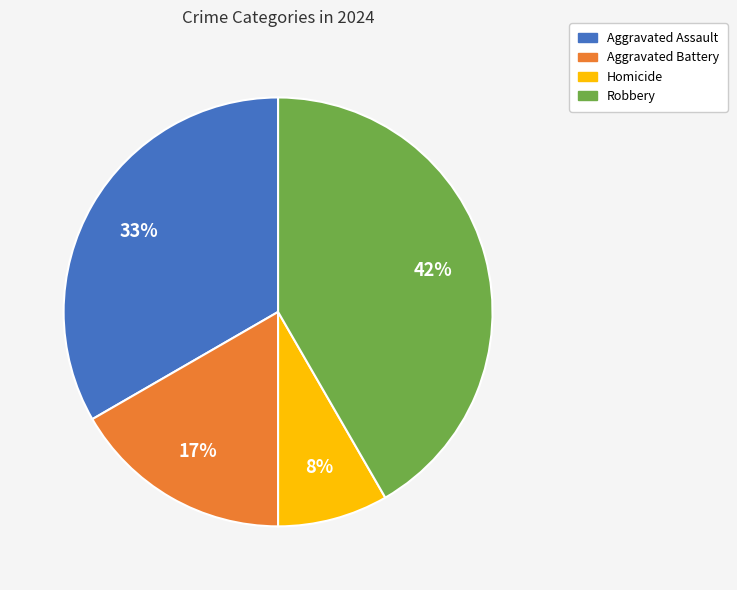

To the nearest percent, what percentage of the pie is Aggravated Battery?

17%